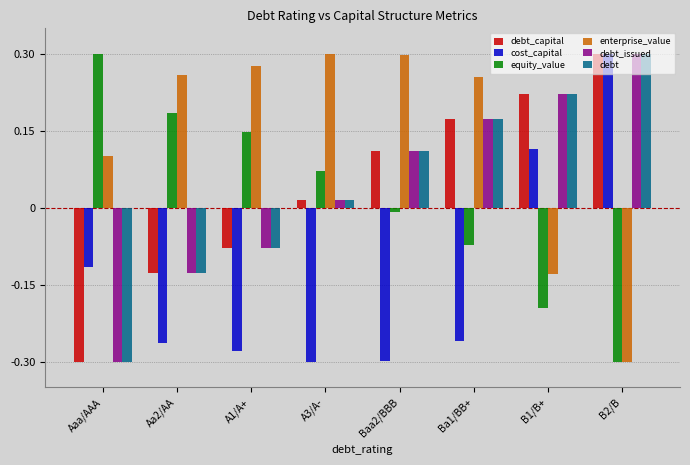

List the labels in order of debt_issued value, largest first.

B2/B, B1/B+, Ba1/BB+, Baa2/BBB, A3/A-, A1/A+, Aa2/AA, Aaa/AAA